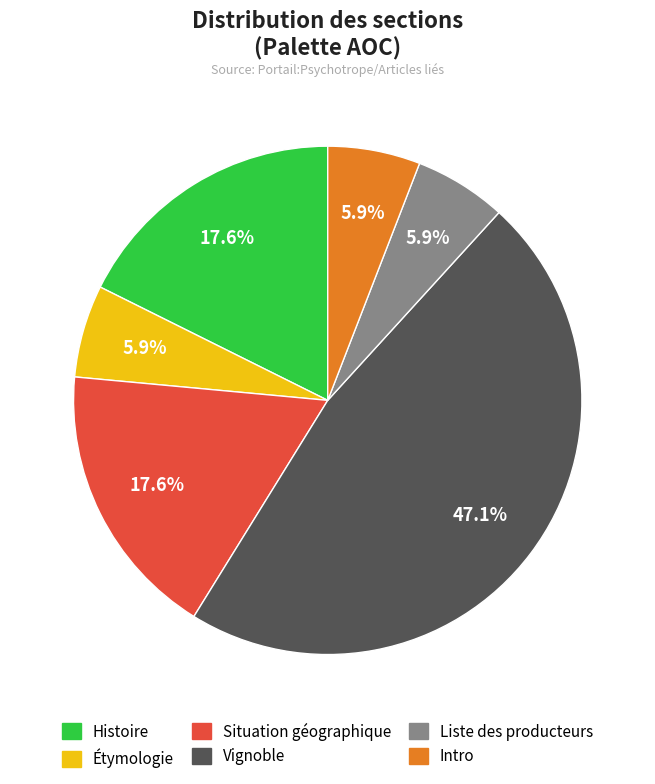

Does any single category account for the majority?

No